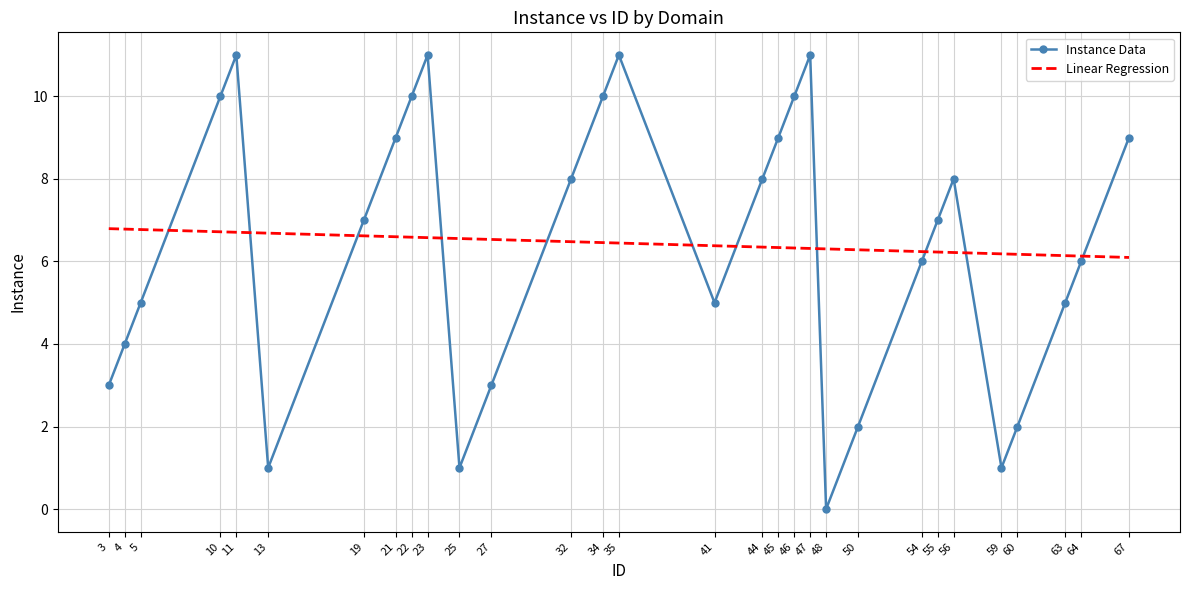

Which category has the lowest value across all series?

48